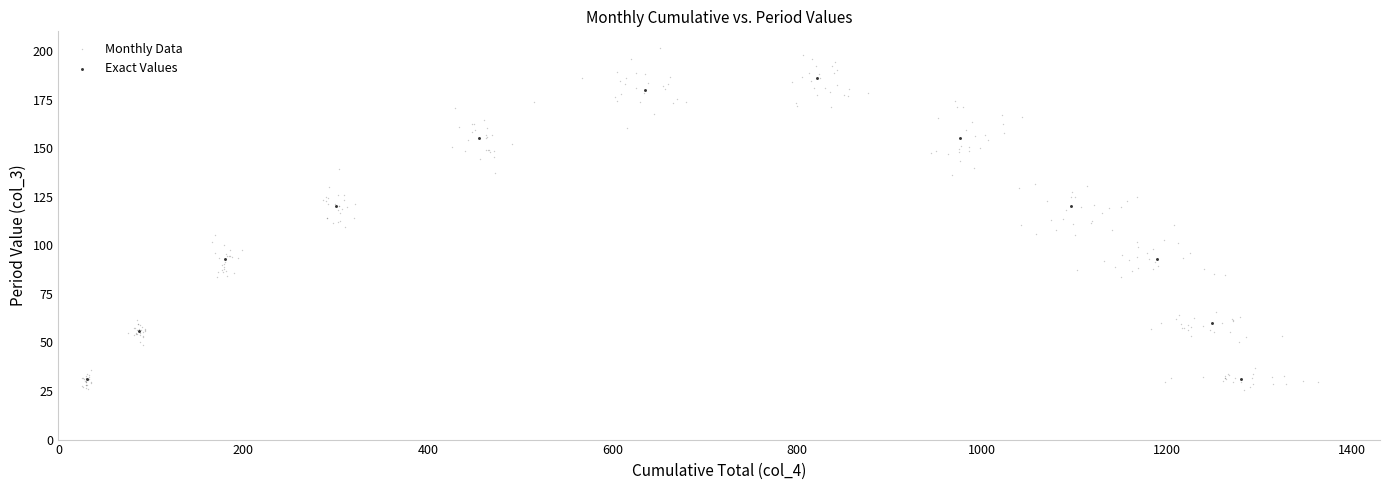

Which series reaches the maximum Y coordinate?

Monthly Data